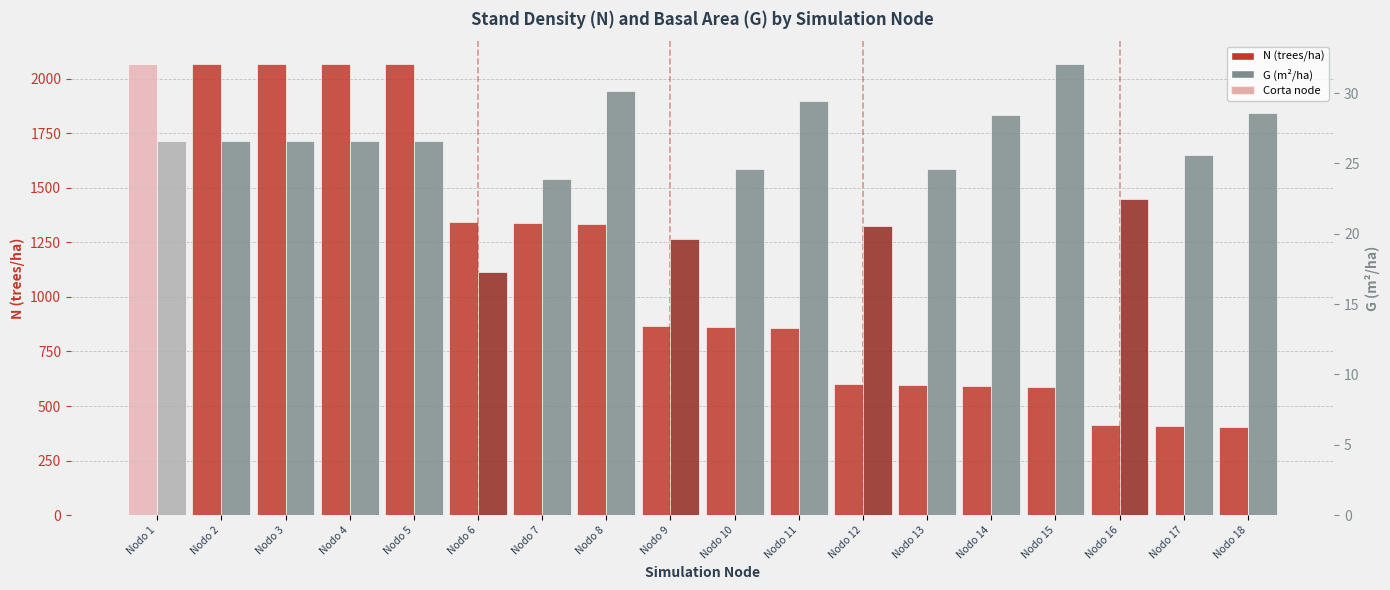

The value of G (m²/ha) at Nodo 13 is 7.7. True or false?

False